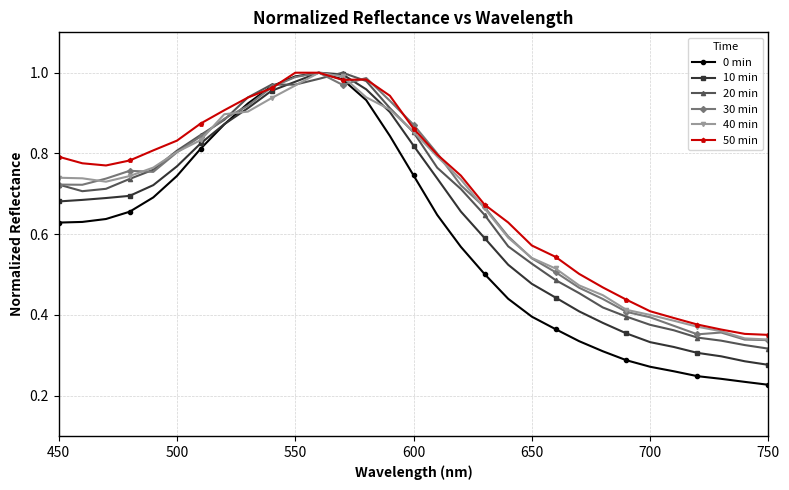

At how many categories does at least one series exceed 0?

31